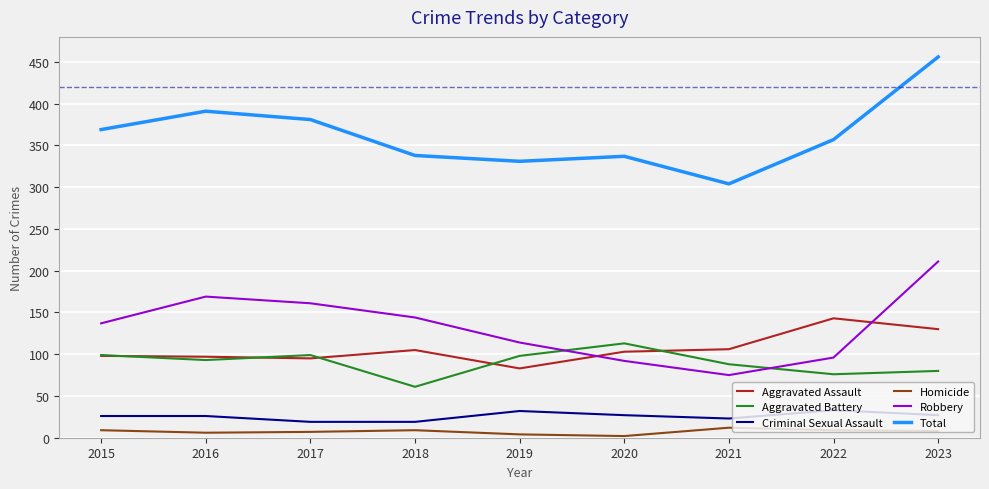

Where is the first local maximum for Total?

2016